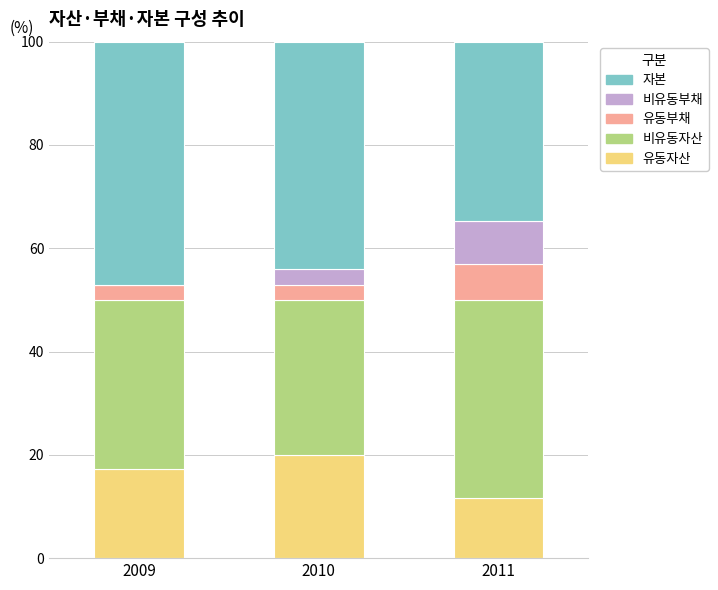

What is the total value across all series at 2010?

100.0